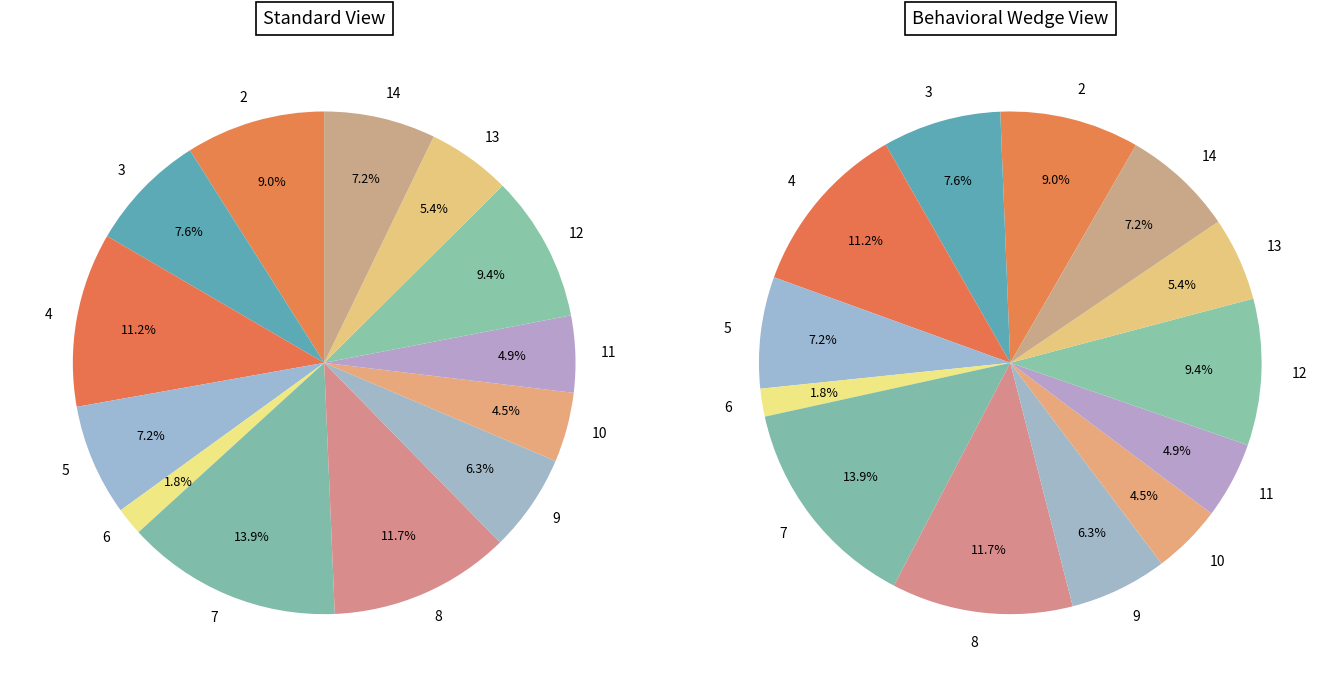

The 13 slice represents 12% of the pie. True or false?

False